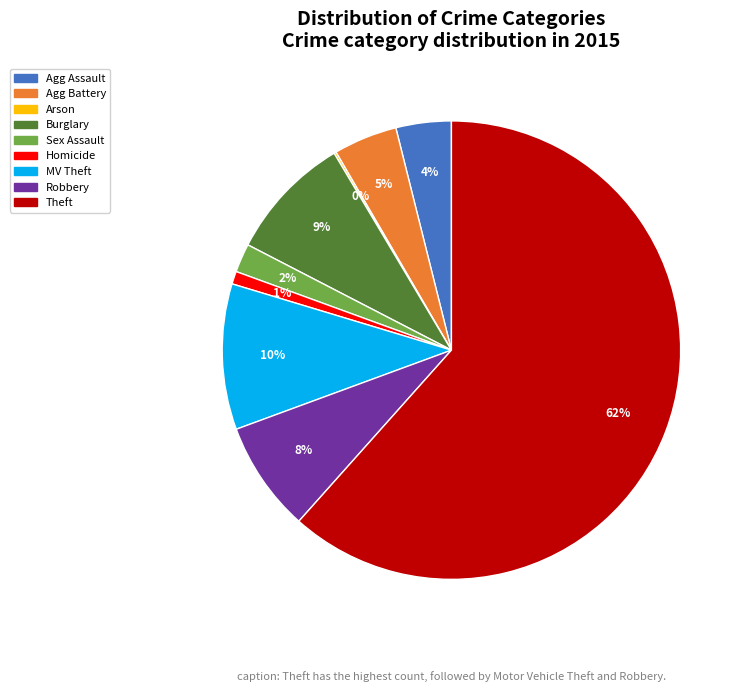

To the nearest percent, what is the difference between the largest and smallest slice percentages?

61%